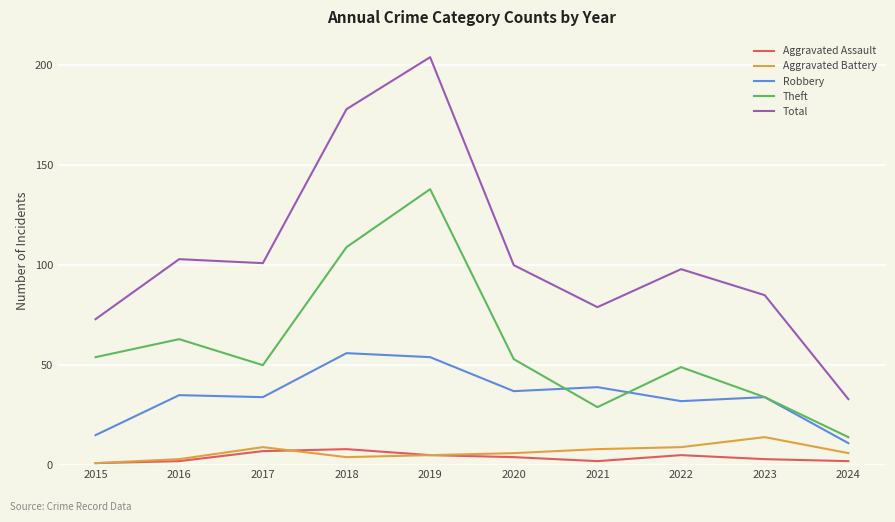

List the series in order of their peak value, highest first.

Total, Theft, Robbery, Aggravated Battery, Aggravated Assault